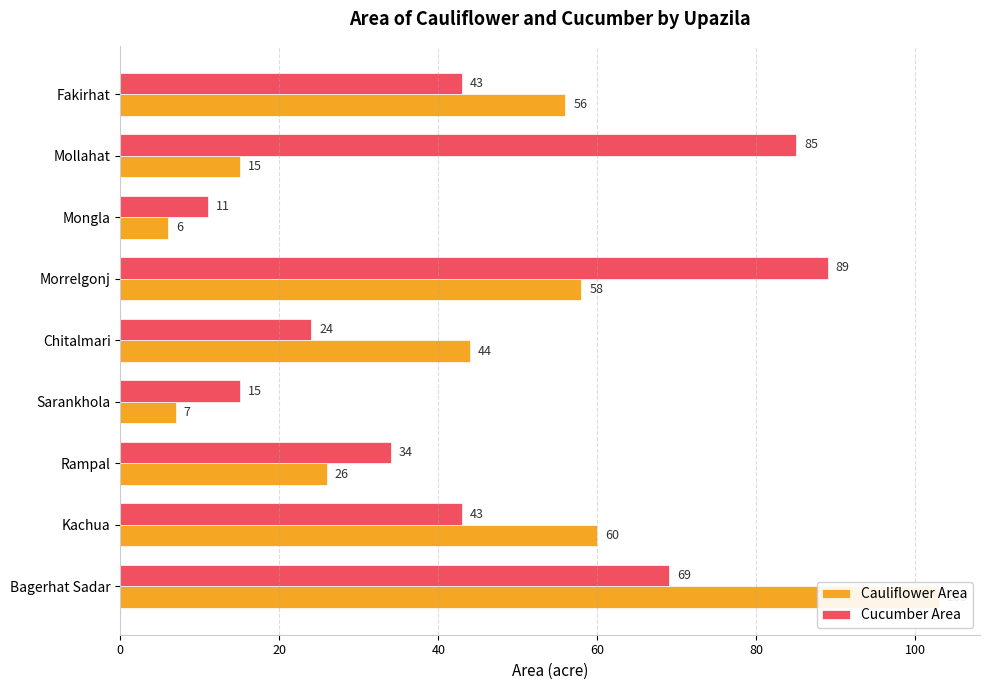

The Cucumber Area series shows 59 at Kachua. True or false?

False